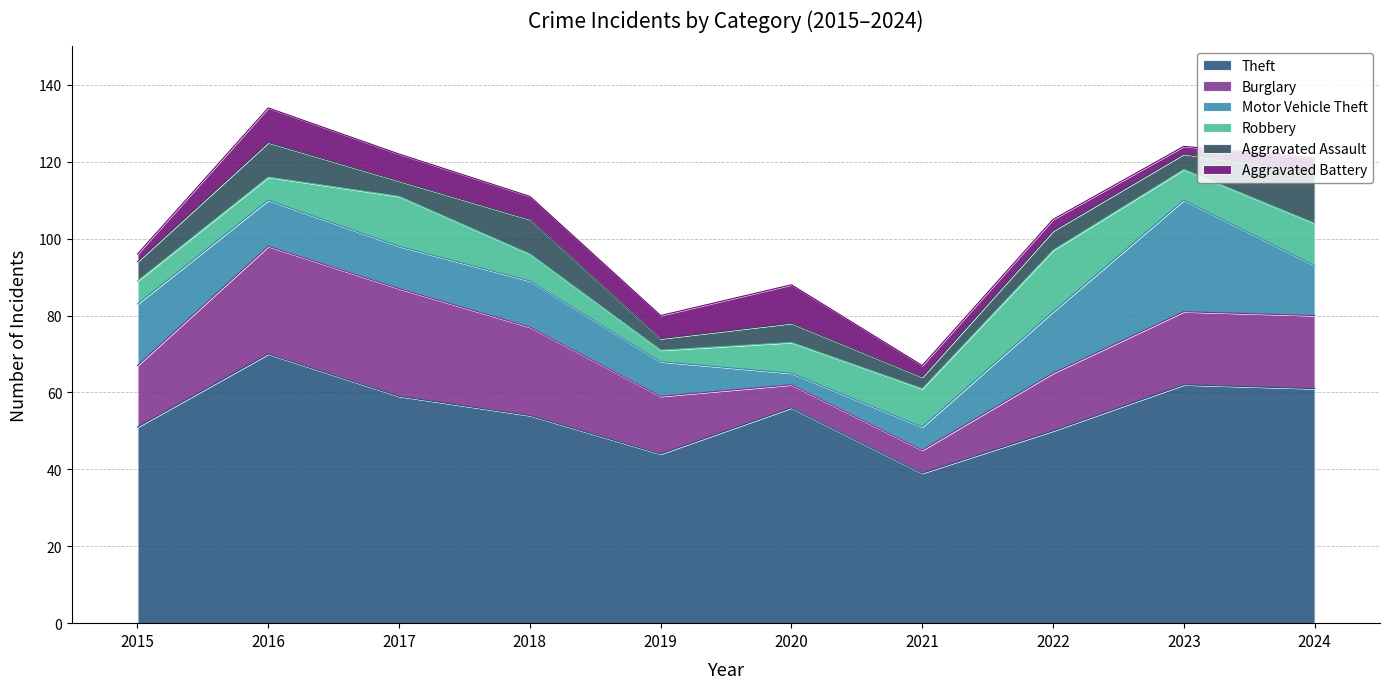

Which series ends up on top after the final intersection of Aggravated Assault and Aggravated Battery?

Aggravated Battery